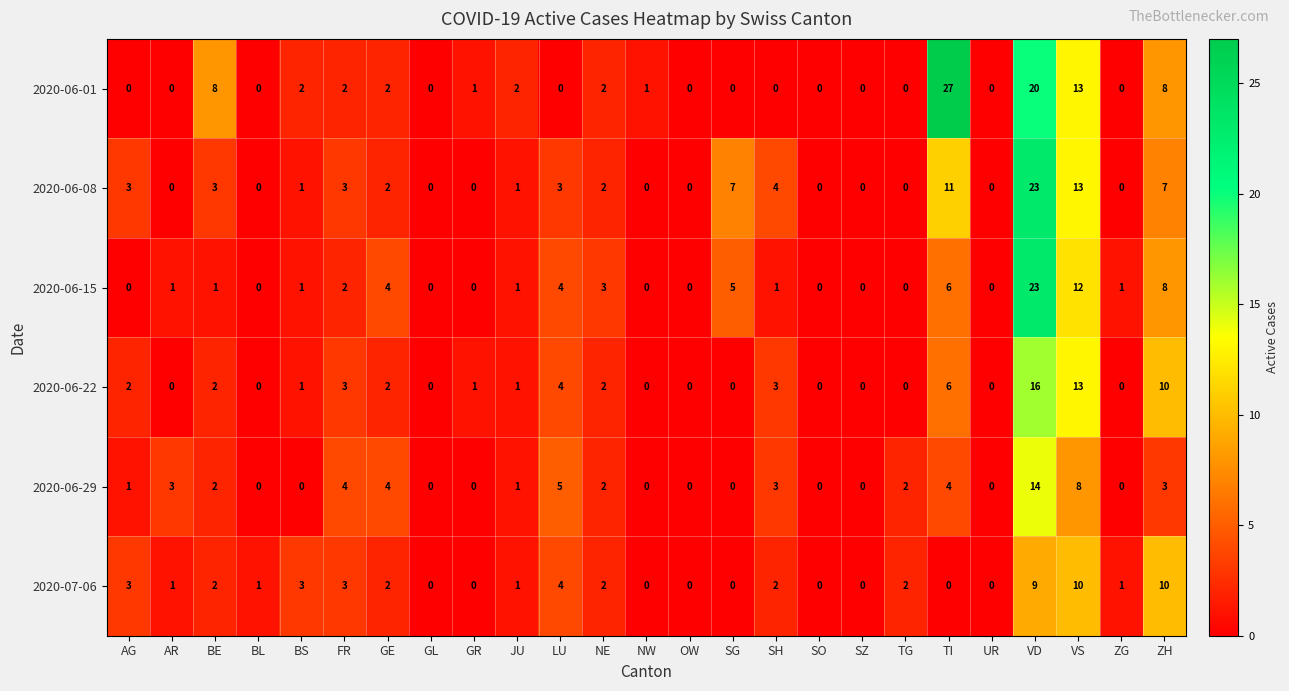

Which series has the largest range (max minus min)?

2020-06-01